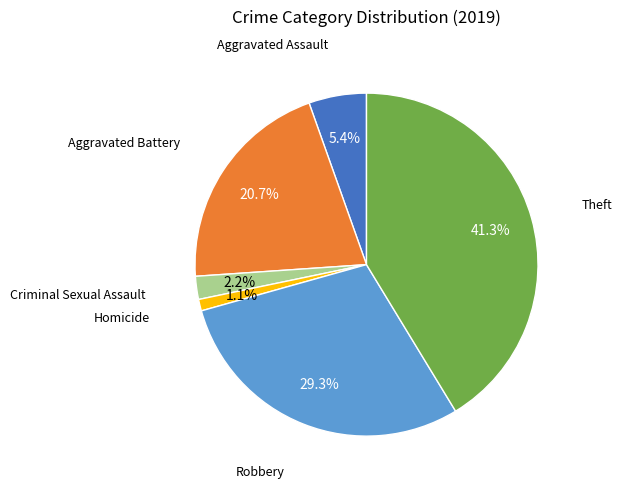

Is there any slice that represents more than half of the pie?

No